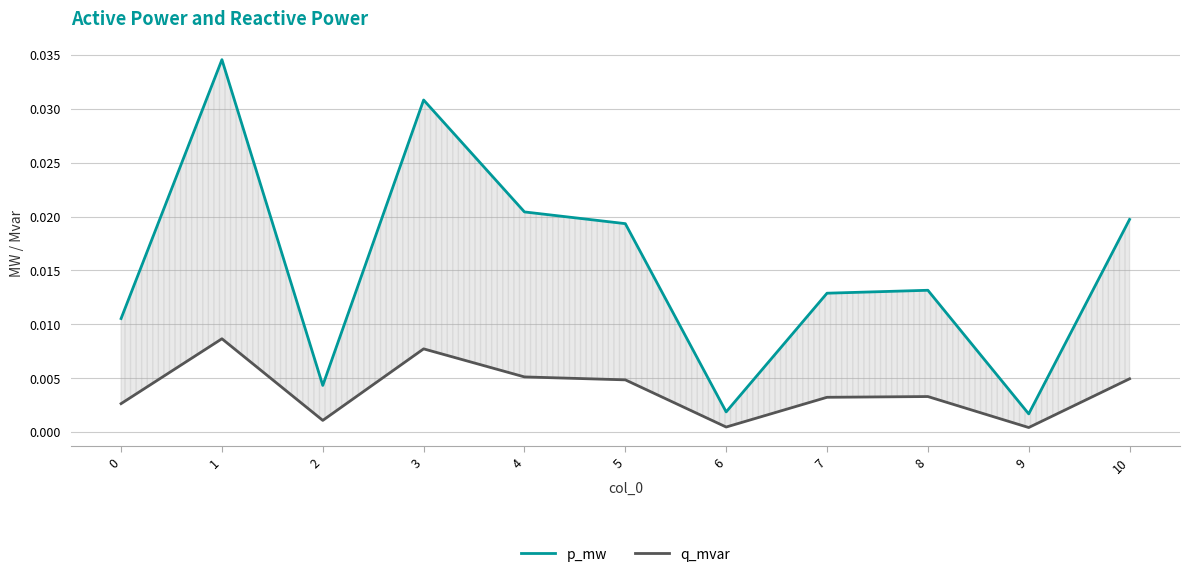

Where is the first local minimum for p_mw?

2